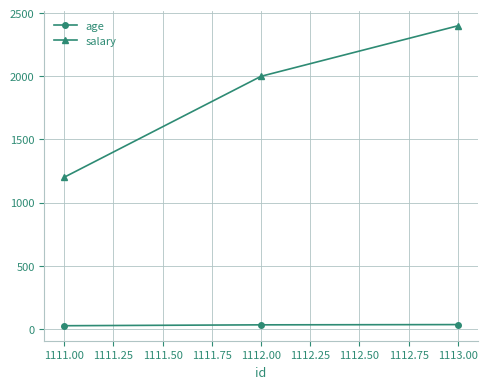

At which category does the chart reach its peak across all series?

1113.00